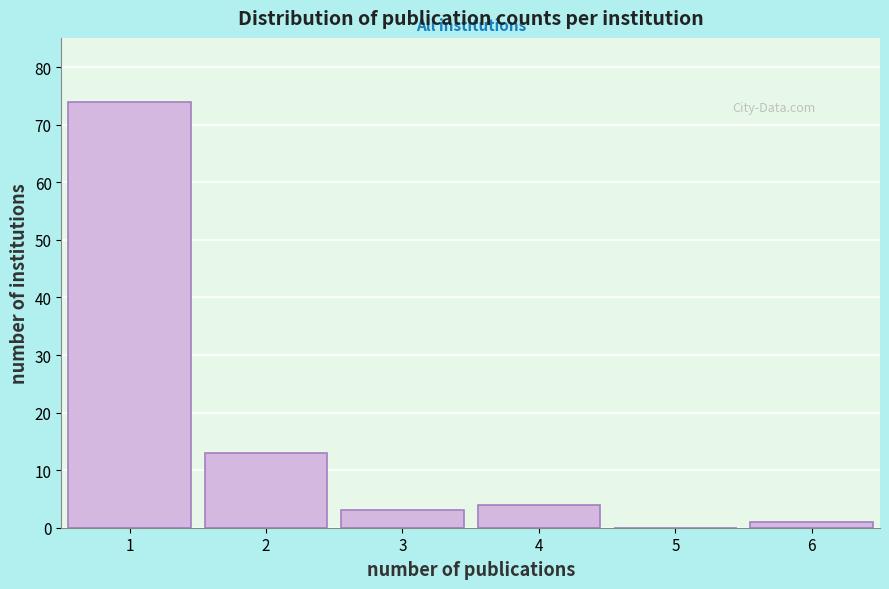

What is the height of the bar covering 1.5 to 2.5 on the x-axis? The values are not printed on the chart, so give them approximately, as read against the axis.

13